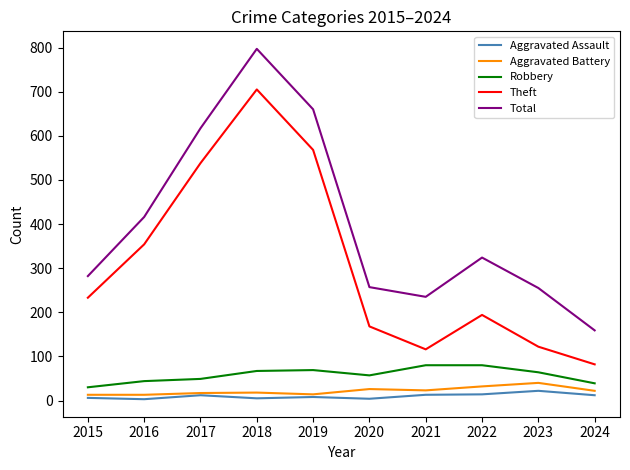

Between 2020 and 2024, which series saw the biggest shift?

Total